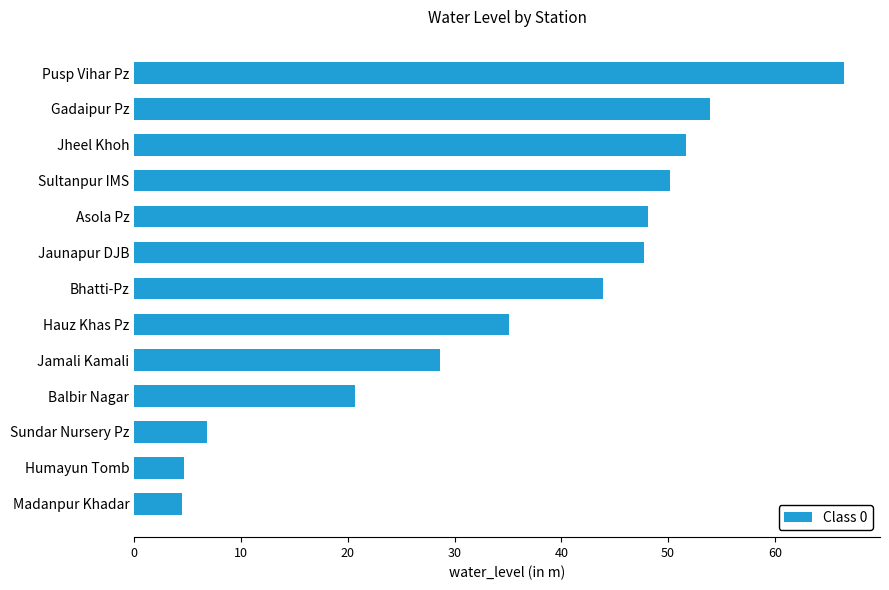

Between Bhatti-Pz and Sundar Nursery Pz, which is larger?

Bhatti-Pz